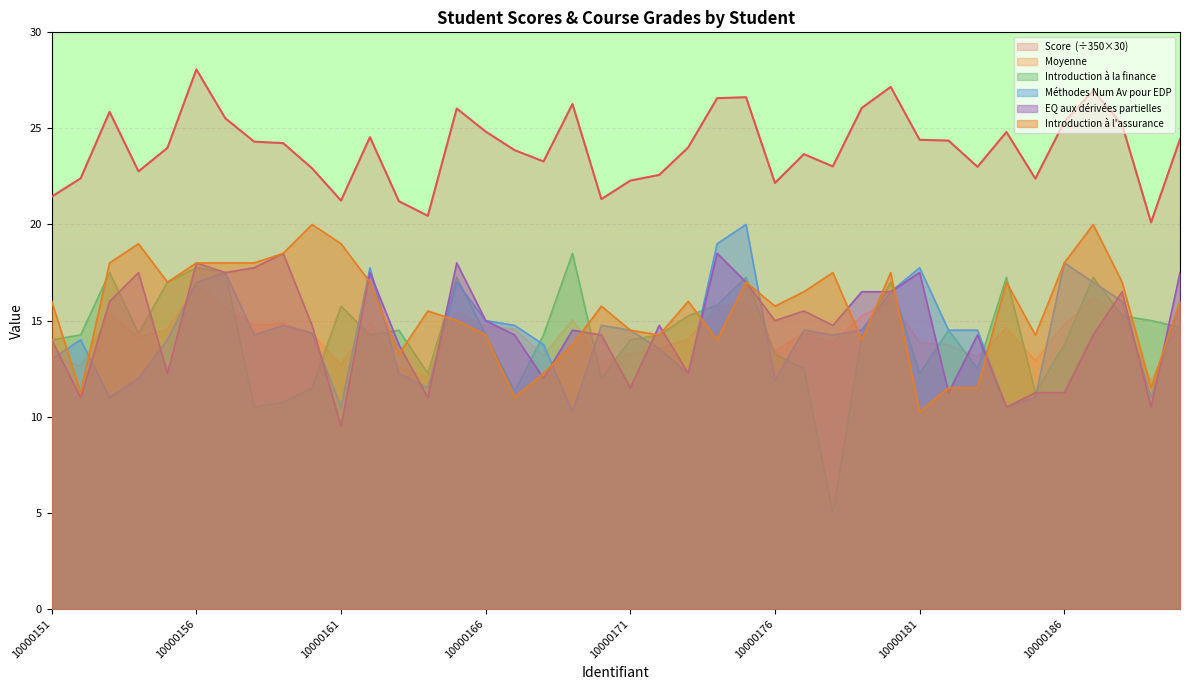

At how many categories does at least one series exceed 19?

40